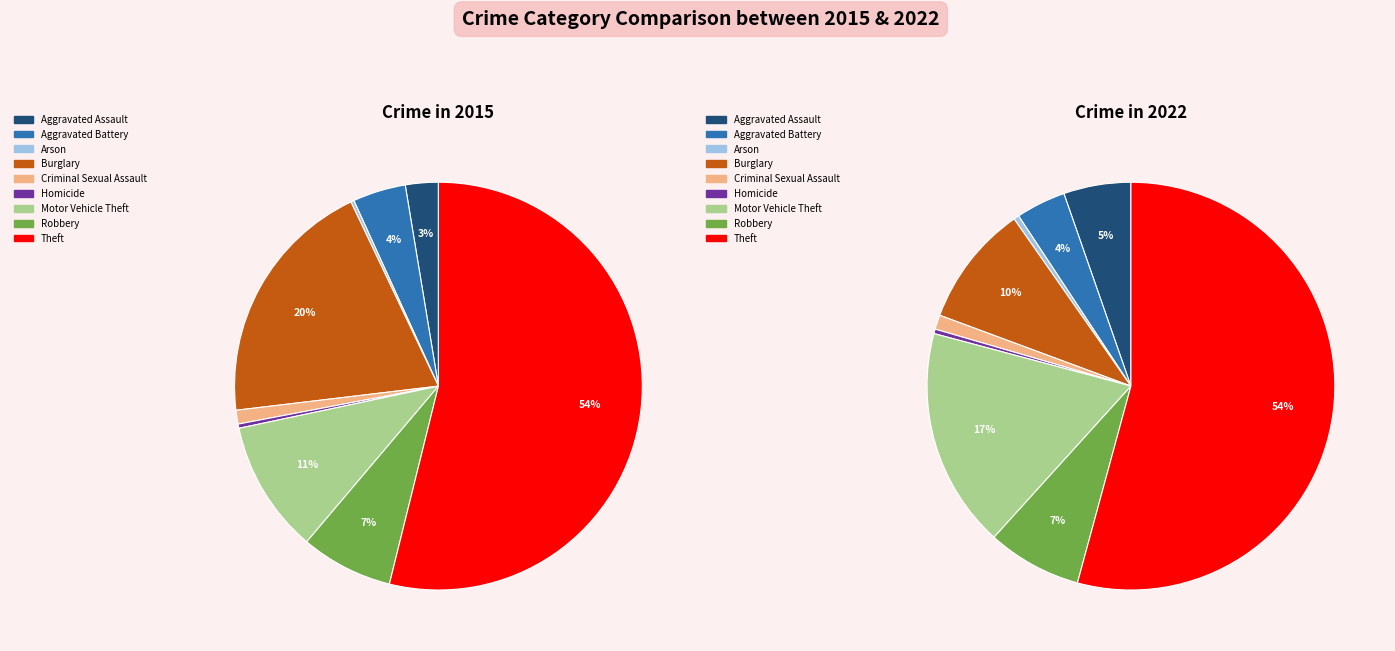

How many slices are in this pie chart?

9